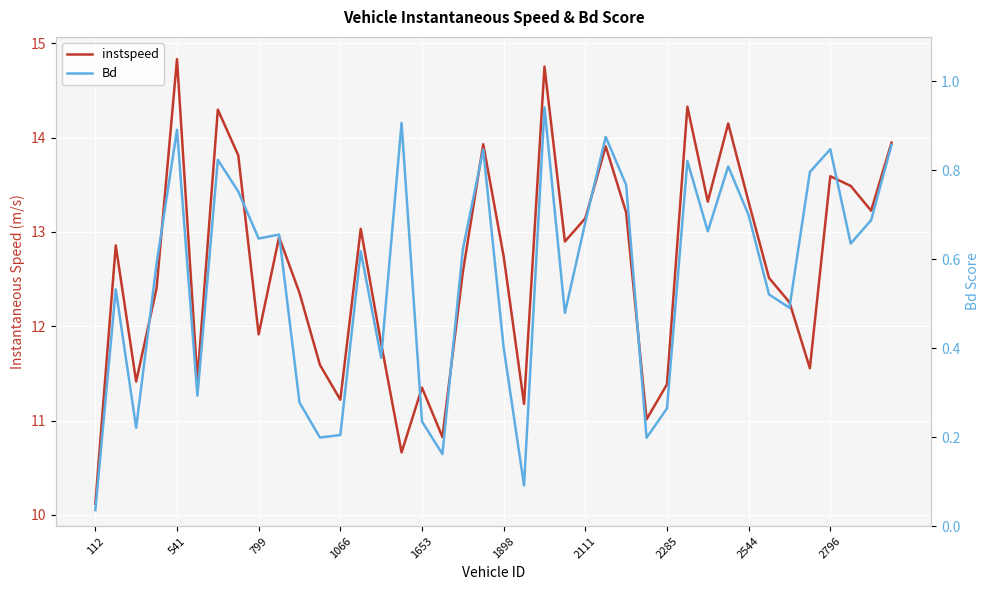

Which category has the lowest value in the instspeed series?

112